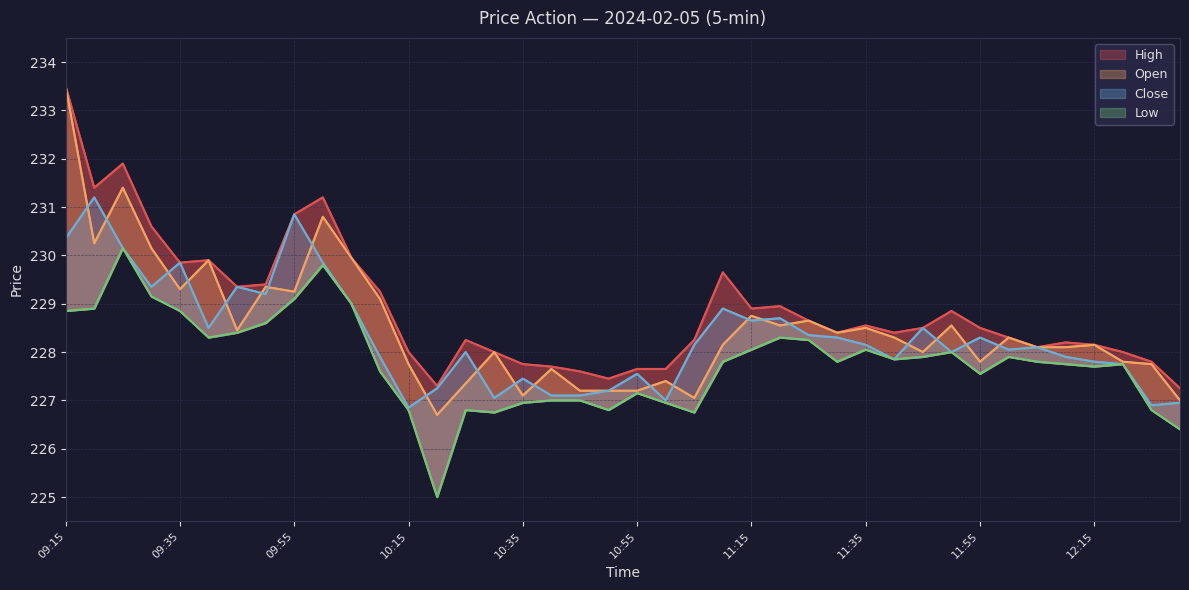

At which category does Open reach its first local valley?

09:35